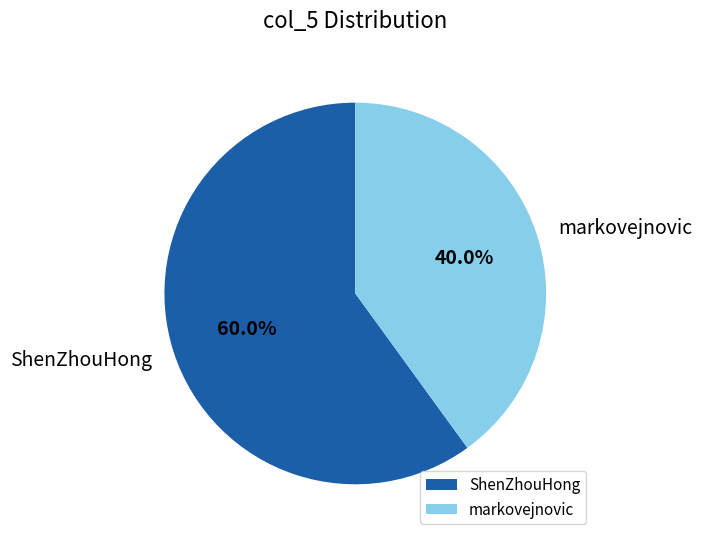

To the nearest percent, what is the combined percentage of ShenZhouHong and markovejnovic?

100%